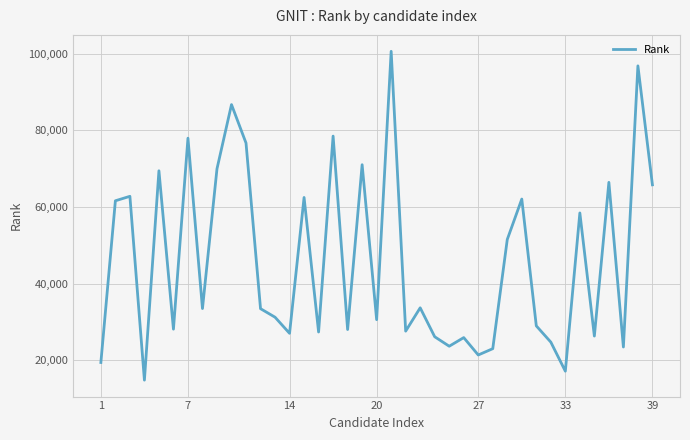

Does the chart have visible grid lines?

Yes